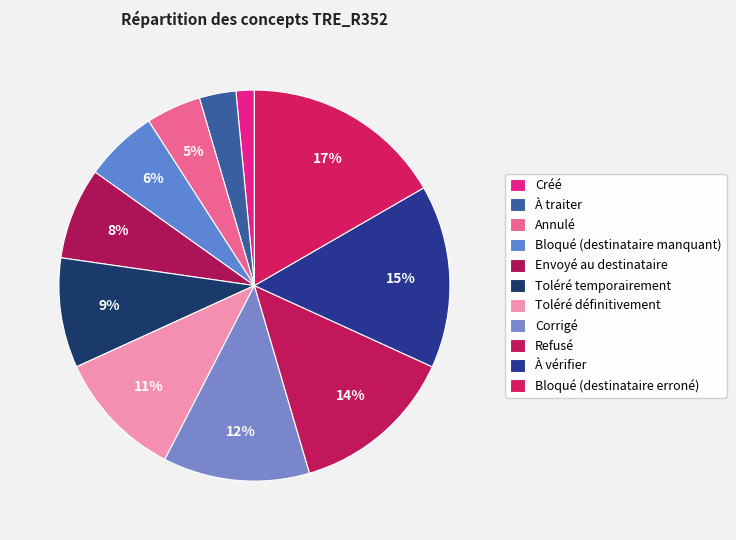

Count the number of slices in the pie.

11